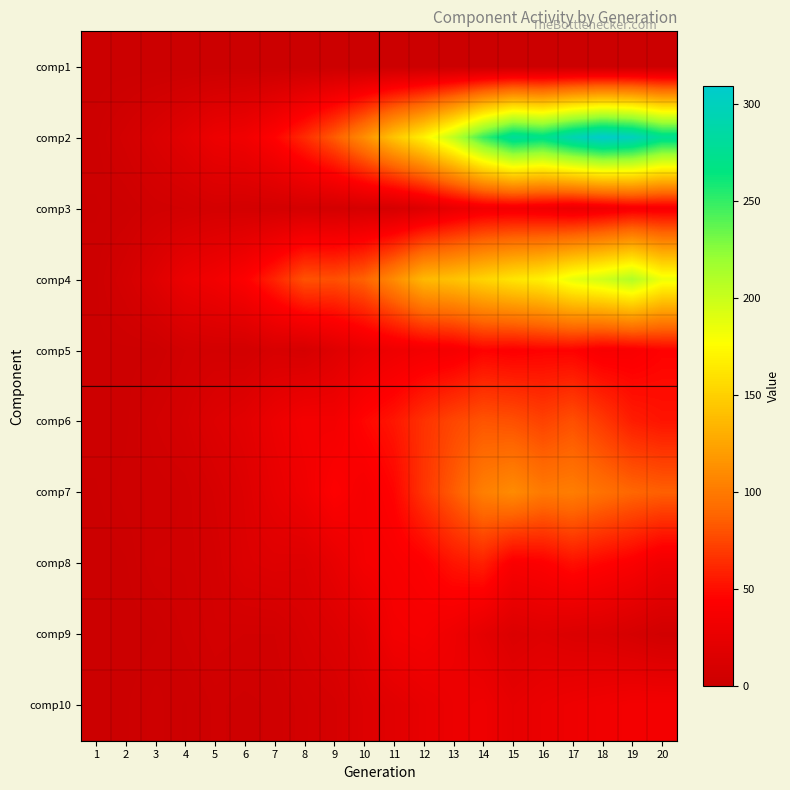

Reading right to left, transcribe all the data shown in this chart.

comp1: 20=0	19=0	18=0	17=0	16=0	15=0	14=0	13=0	12=0	11=0	10=0	9=0	8=0	7=0	6=0	5=0	4=0	3=0	2=0	1=0
comp2: 20=276	19=301	18=309	17=294	16=271	15=280	14=248	13=204	12=169	11=143	10=111	9=84	8=63	7=45	6=33	5=30	4=20	3=13	2=7	1=2
comp3: 20=38	19=38	18=32	17=28	16=33	15=35	14=34	13=26	12=16	11=9	10=9	9=7	8=8	7=7	6=7	5=8	4=6	3=5	2=2	1=1
comp4: 20=184	19=210	18=197	17=187	16=169	15=162	14=152	13=142	12=136	11=110	10=87	9=79	8=80	7=60	6=43	5=34	4=29	3=17	2=8	1=2
comp5: 20=45	19=40	18=39	17=45	16=45	15=43	14=45	13=37	12=35	11=31	10=26	9=17	8=9	7=11	6=6	5=7	4=6	3=2	2=2	1=2
comp6: 20=53	19=57	18=69	17=79	16=73	15=79	14=81	13=75	12=66	11=54	10=47	9=35	8=36	7=29	6=20	5=16	4=9	3=6	2=2	1=2
comp7: 20=86	19=89	18=95	17=102	16=100	15=110	14=103	13=84	12=67	11=46	10=37	9=44	8=32	7=25	6=16	5=10	4=5	3=4	2=3	1=1
comp8: 20=32	19=41	18=46	17=51	16=43	15=40	14=58	13=53	12=43	11=39	10=36	9=25	8=16	7=17	6=15	5=8	4=5	3=5	2=1	1=0
comp9: 20=5	19=9	18=13	17=14	16=17	15=14	14=22	13=31	12=37	11=35	10=21	9=15	8=11	7=6	6=6	5=7	4=4	3=1	2=0	1=0
comp10: 20=36	19=36	18=33	17=31	16=28	15=24	14=31	13=29	12=25	11=19	10=16	9=9	8=7	7=4	6=3	5=4	4=1	3=3	2=1	1=0